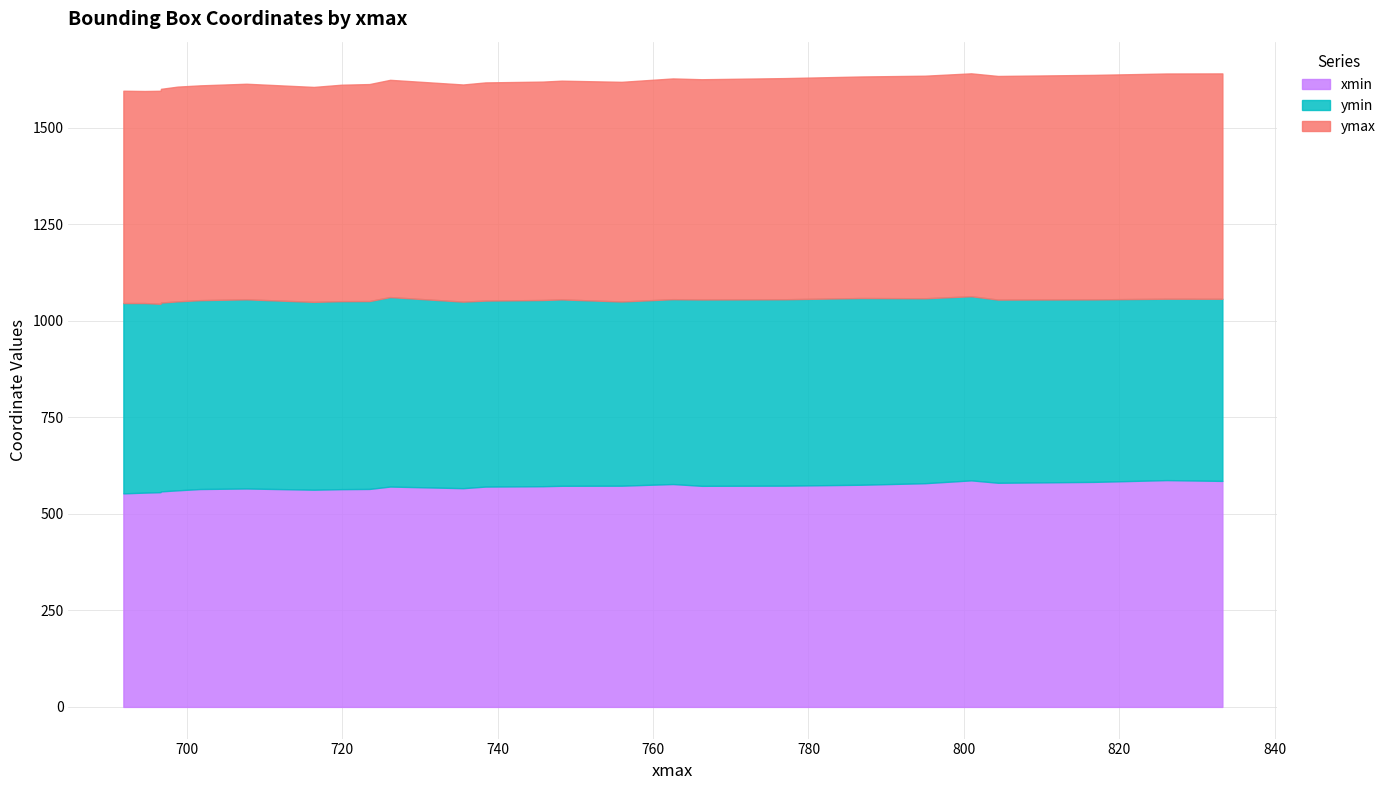

Which series changed the most between 6 and 7?

xmin